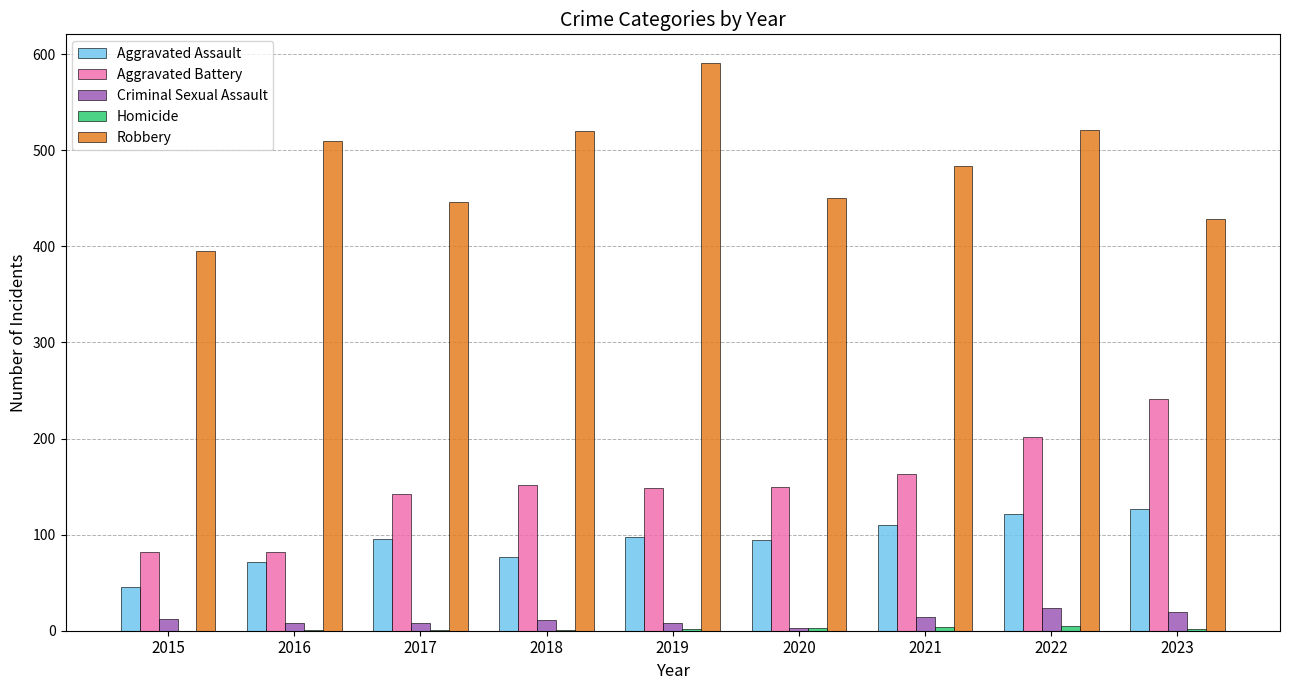

Is it true that Robbery equals 314 at 2022?

False